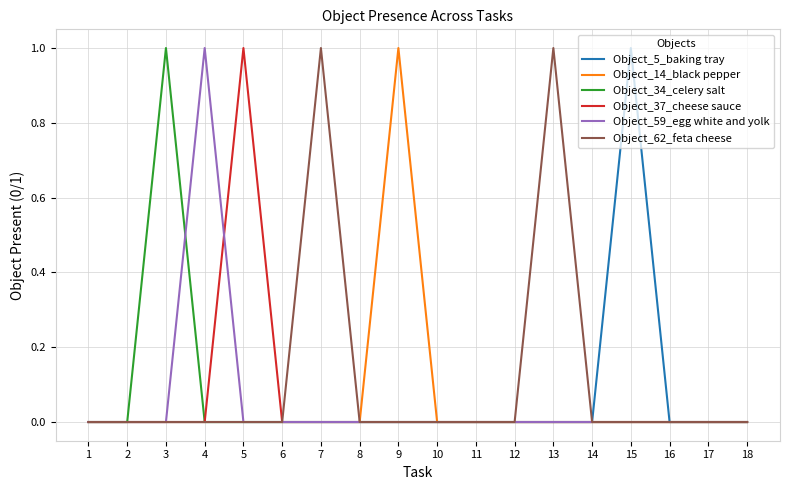

Reading right to left, extract all data points from this chart.

Object_5_baking tray: 0	0	0	1	0	0	0	0	0	0	0	0	0	0	0	0	0	0
Object_14_black pepper: 0	0	0	0	0	0	0	0	0	1	0	0	0	0	0	0	0	0
Object_34_celery salt: 0	0	0	0	0	0	0	0	0	0	0	0	0	0	0	1	0	0
Object_37_cheese sauce: 0	0	0	0	0	0	0	0	0	0	0	0	0	1	0	0	0	0
Object_59_egg white and yolk: 0	0	0	0	0	0	0	0	0	0	0	0	0	0	1	0	0	0
Object_62_feta cheese: 0	0	0	0	0	1	0	0	0	0	0	1	0	0	0	0	0	0